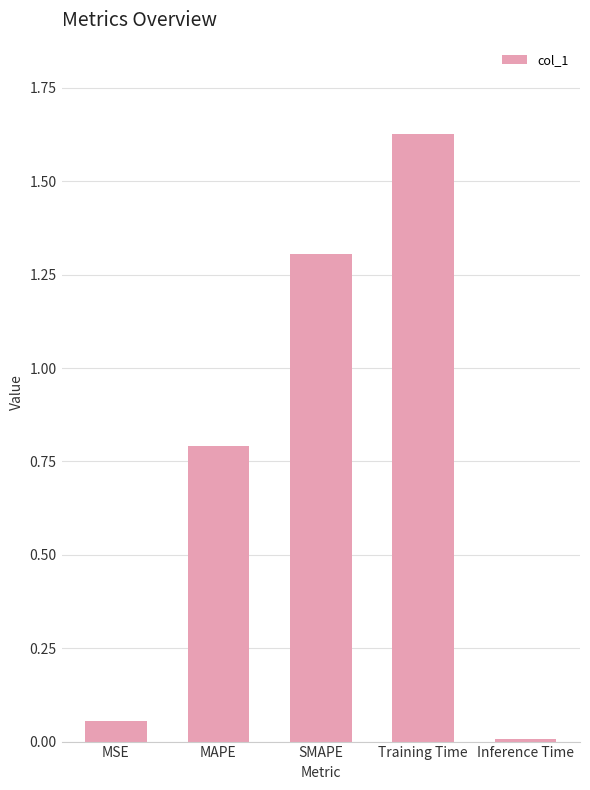

How many bars are there in total?

5